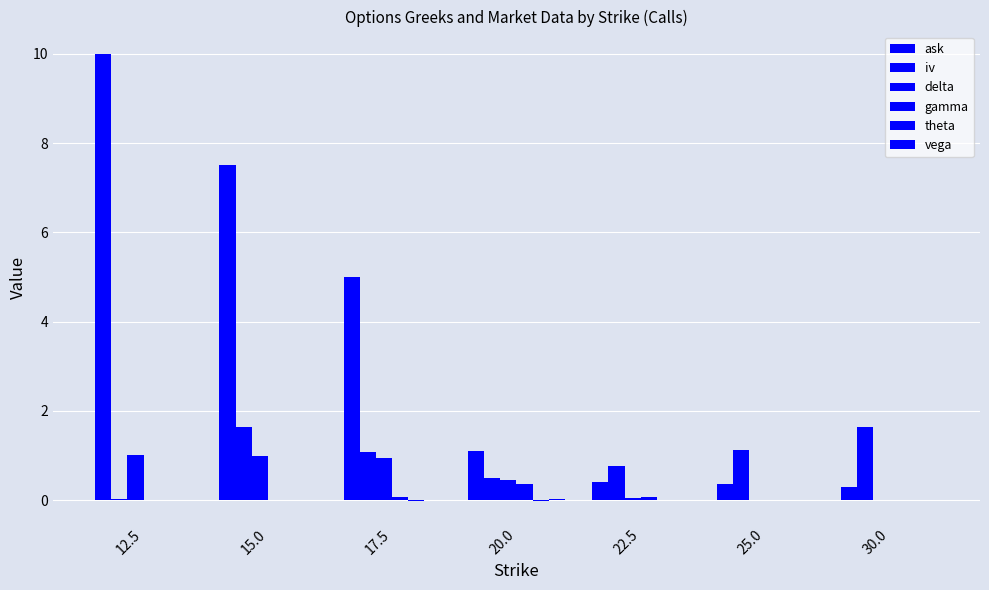

How many groups of bars are there?

7